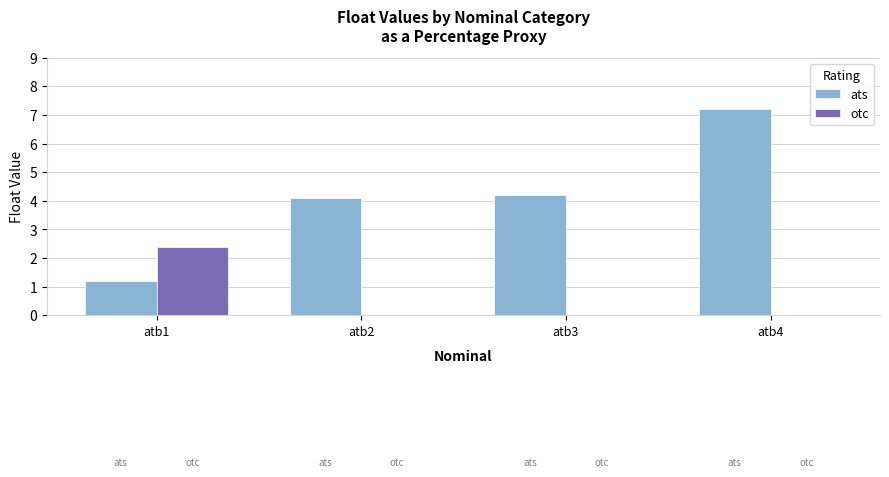

Which series has the widest spread of values?

ats